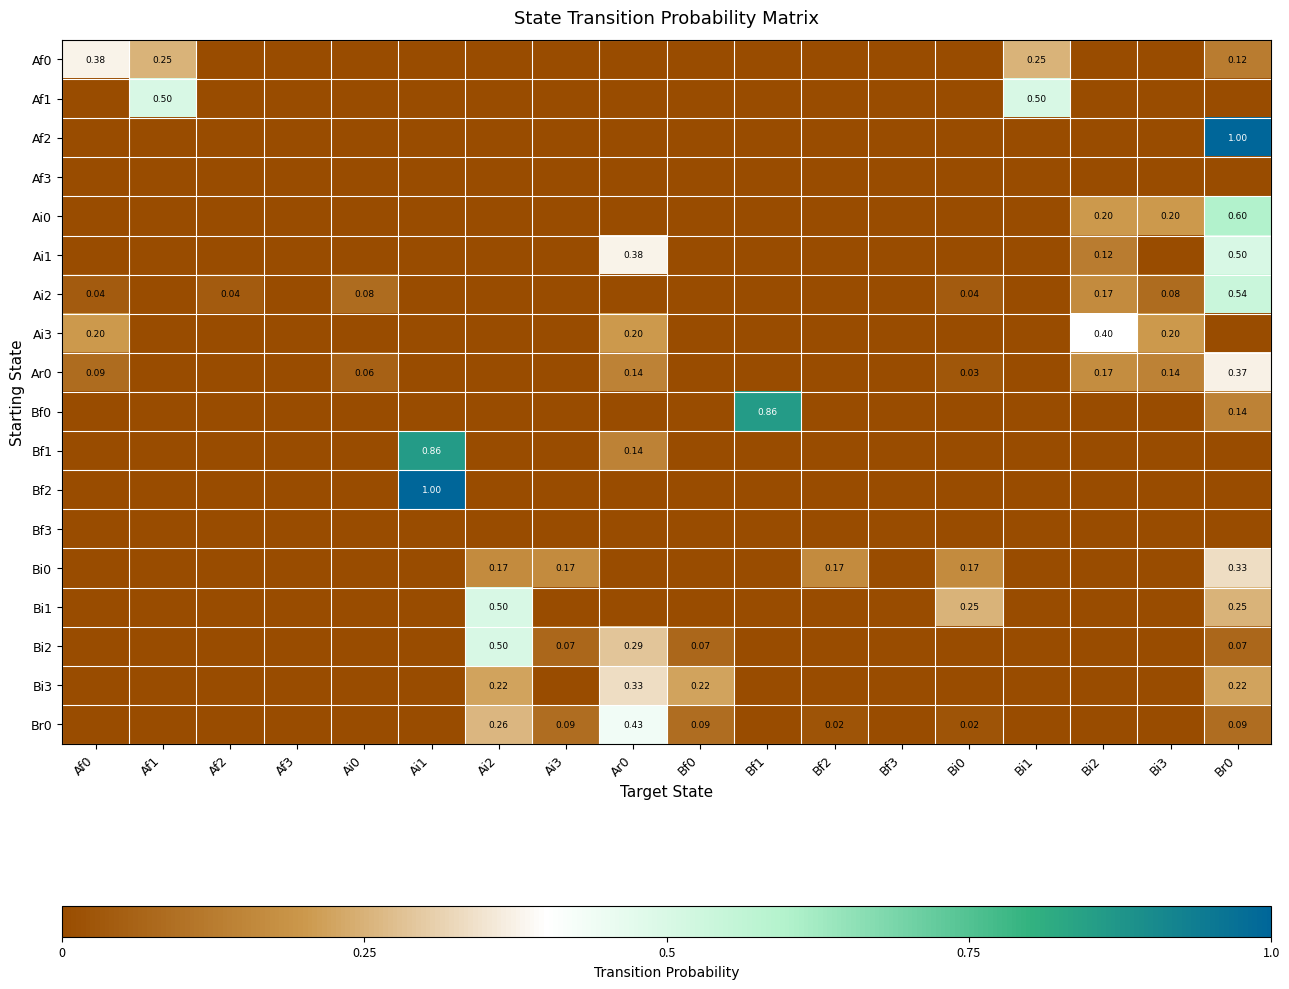

What is the difference between the second highest and second lowest values in the Bf1 series?

0.1